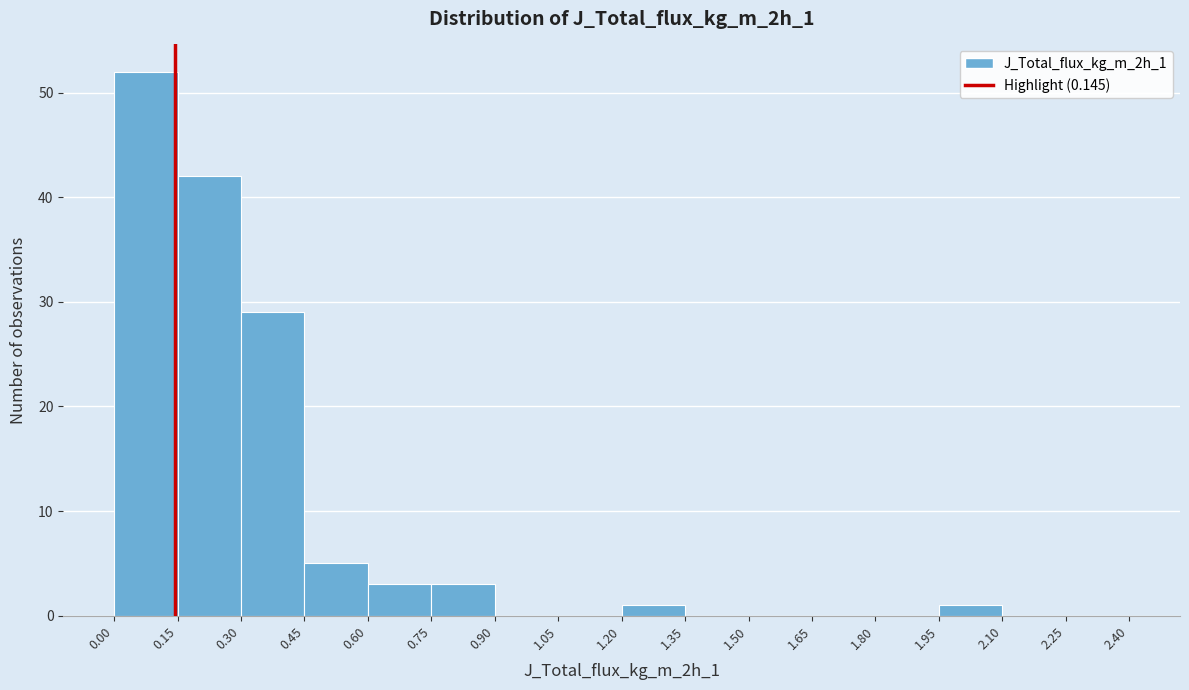

Reading left to right, list every bar in this chart as the range it spans on the x-axis followed by its height. The values are not printed on the chart, so give them approximately, as read against the axis.

0.00 to 0.15: 52
0.15 to 0.30: 42
0.30 to 0.45: 29
0.45 to 0.60: 5
0.60 to 0.75: 3
0.75 to 0.90: 3
0.90 to 1.05: 0
1.05 to 1.20: 0
1.20 to 1.35: 1
1.35 to 1.50: 0
1.50 to 1.65: 0
1.65 to 1.80: 0
1.80 to 1.95: 0
1.95 to 2.10: 1
2.10 to 2.25: 0
2.25 to 2.40: 0